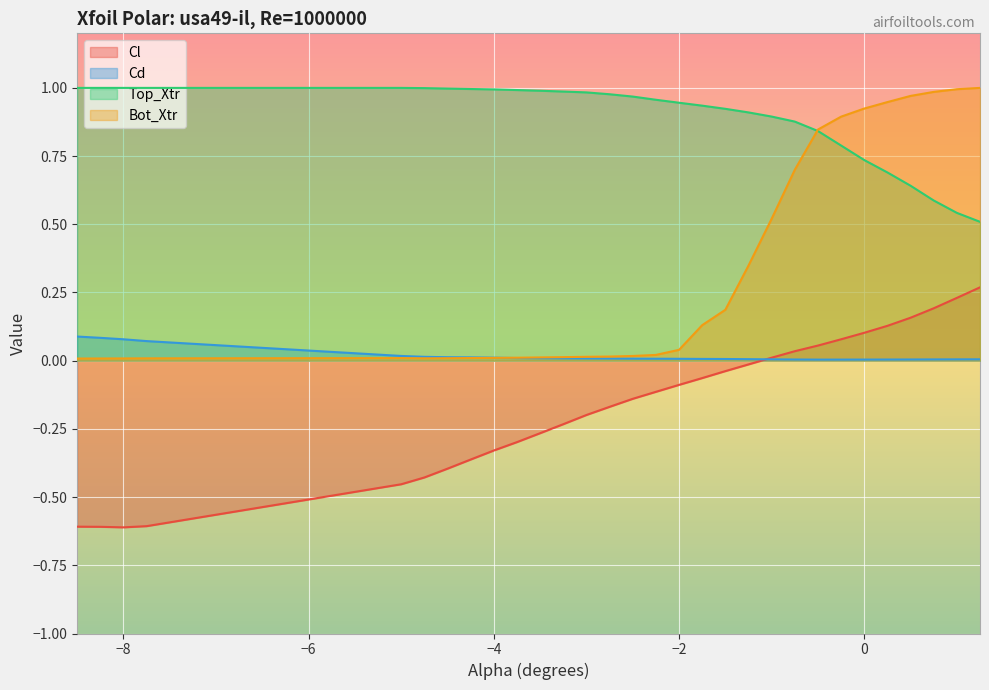

What is the minimum value shown in the chart?

-0.6